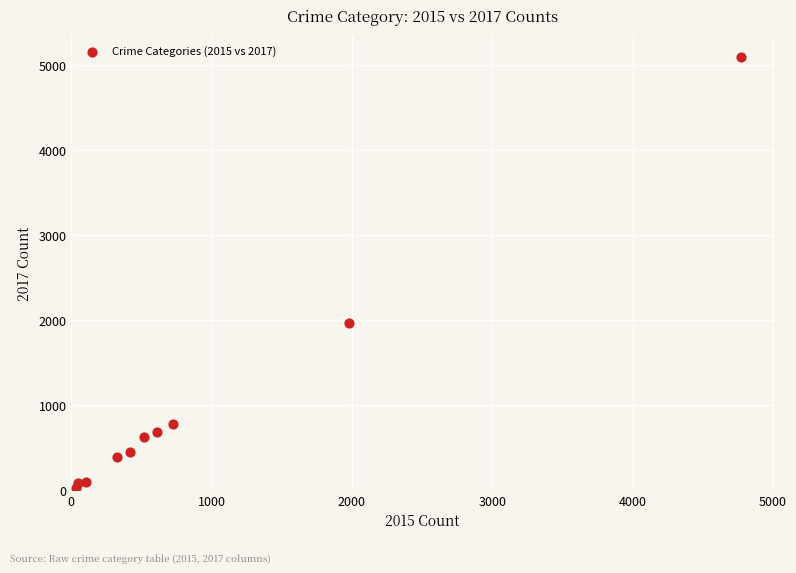

What Y value in the scatter plot is closest to 2559?

1968